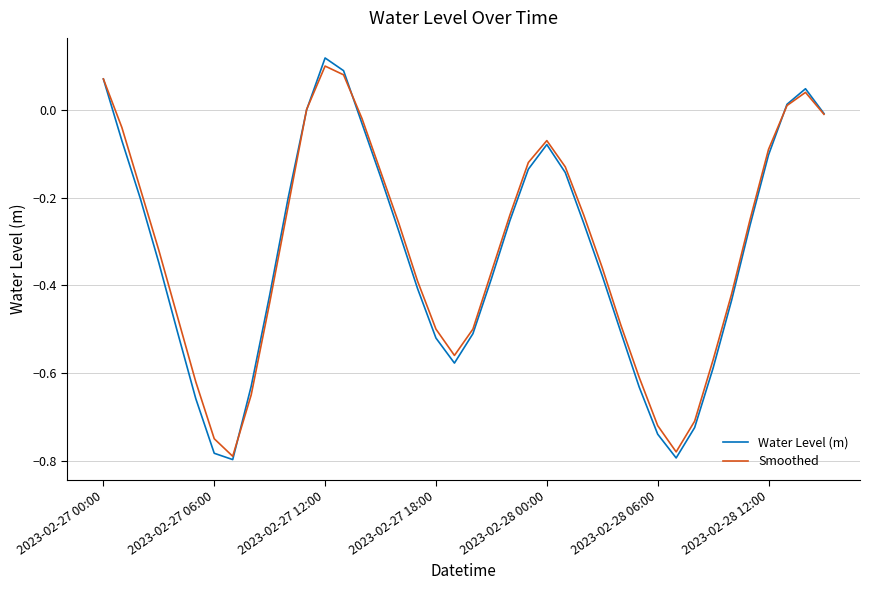

Which series has the widest spread of values?

Water Level (m)